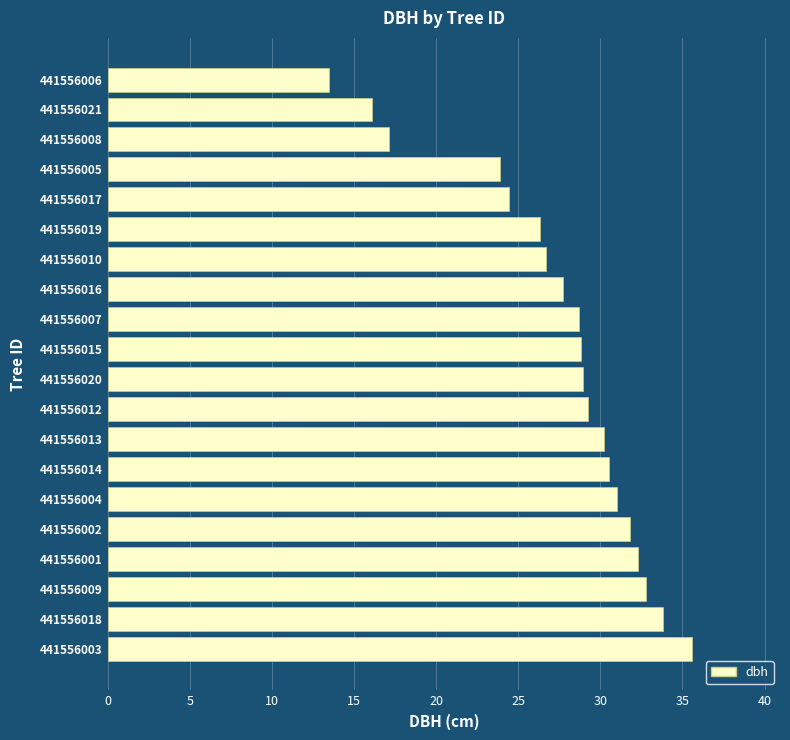

The value at 441556017 is 24.4. True or false?

True